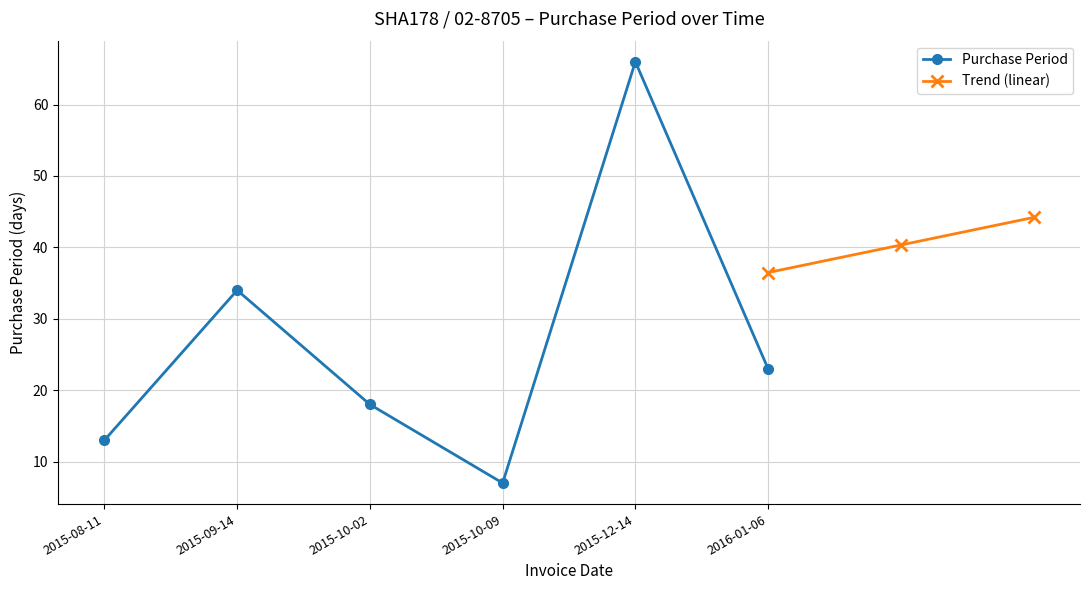

At which label is the value closest to 36?

2015-09-14